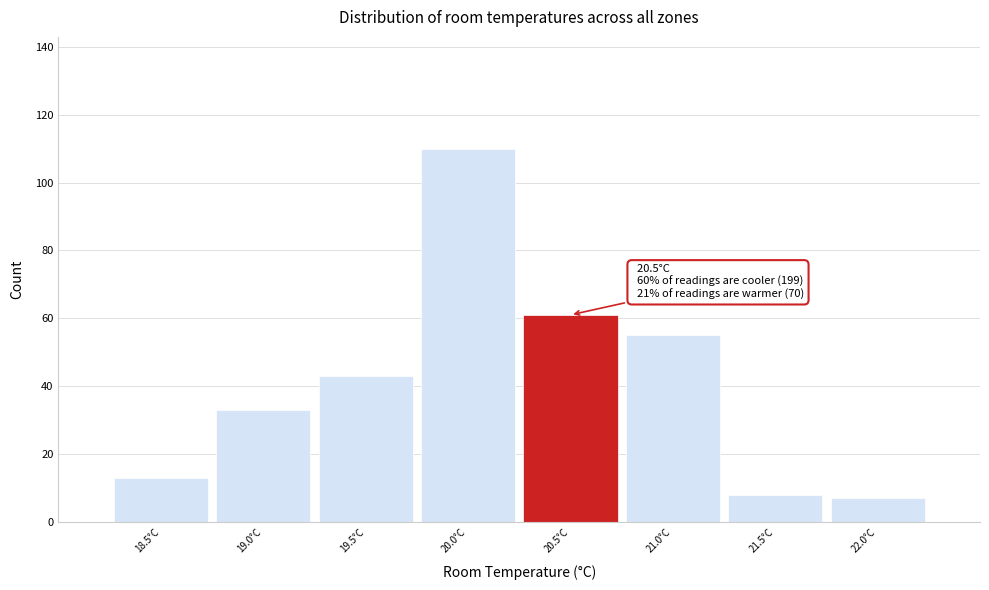

Over which range of the x-axis is the bar tallest?

19.75 to 20.25